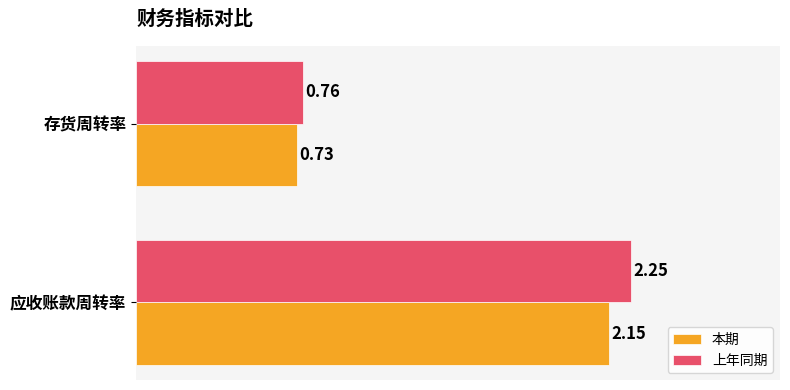

At which category does the chart reach its minimum across all series?

存货周转率